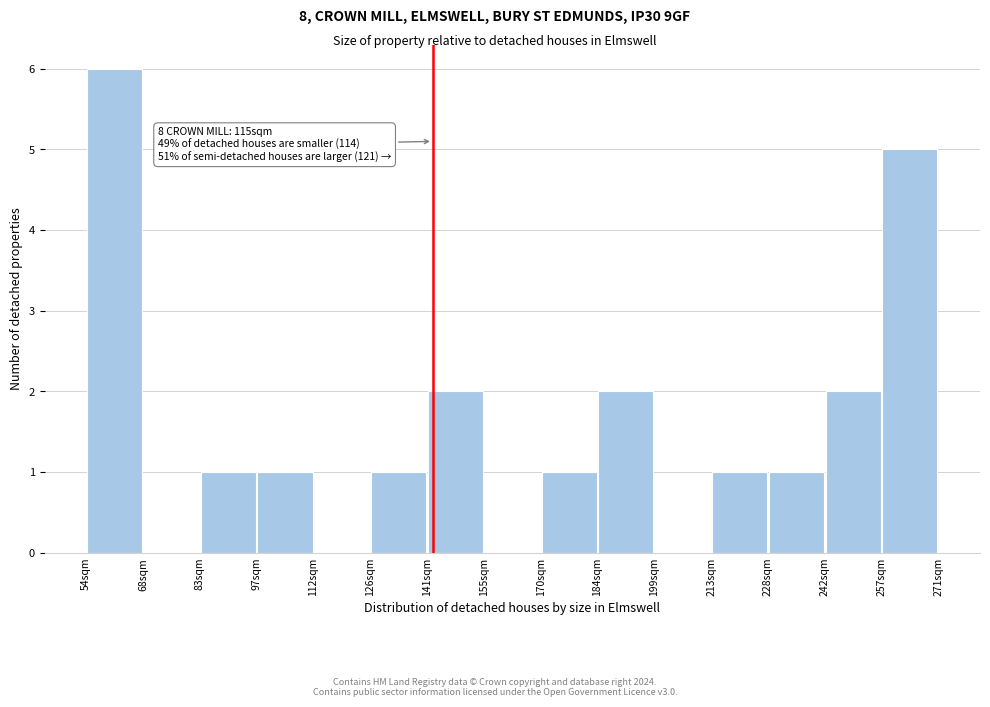

Which range on the x-axis has the tallest bar?

54 to 68